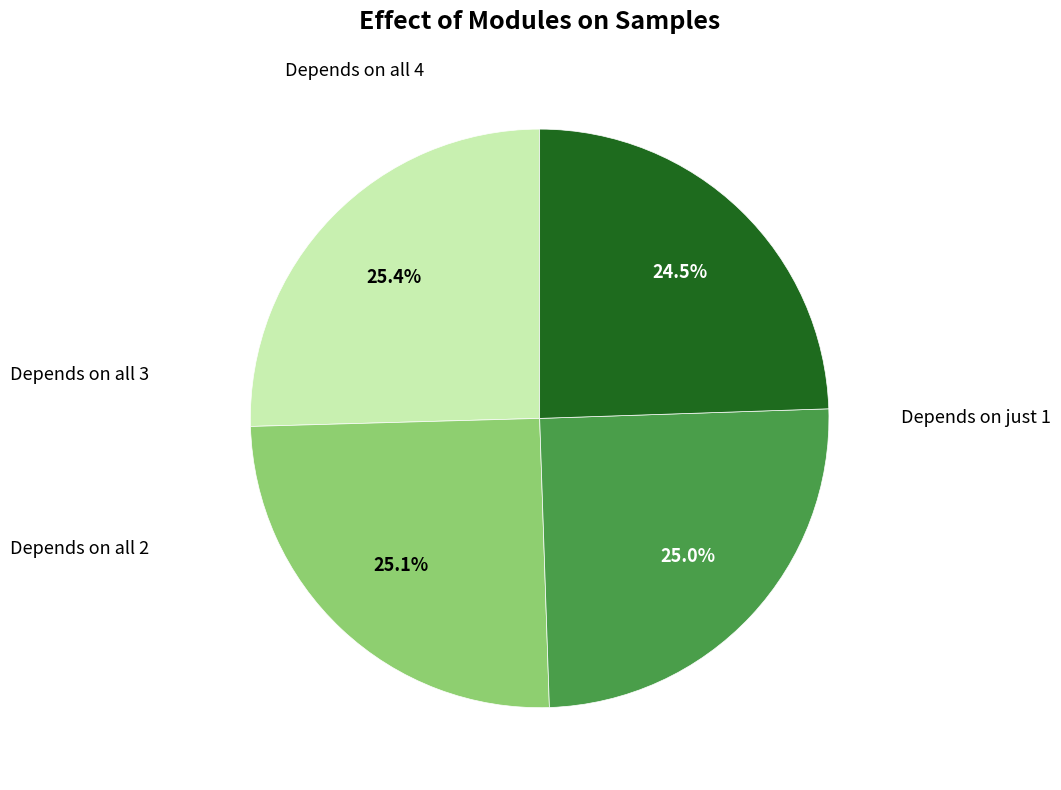

Does any single category account for the majority?

No